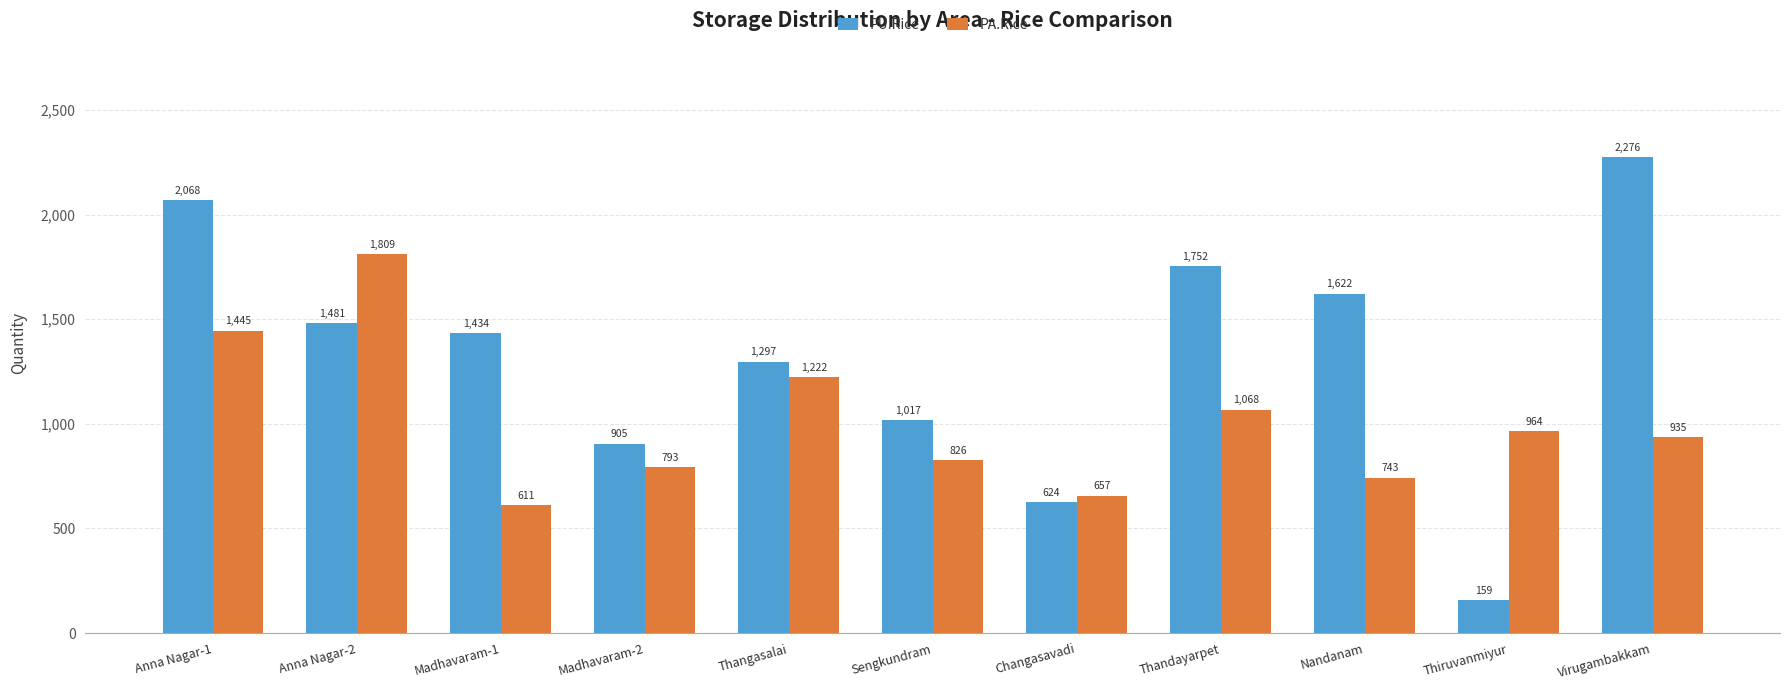

At which label does PA.Rice first exceed 935?

Anna Nagar-1